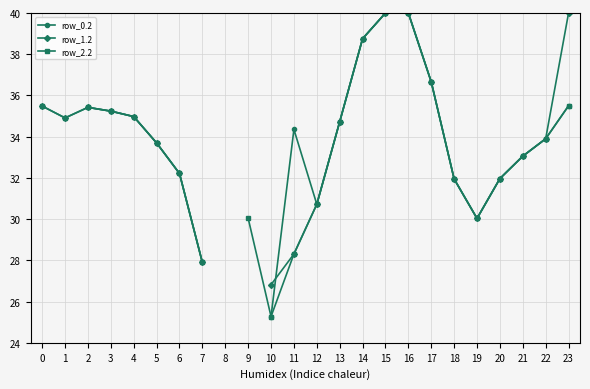

What is the approximate value of row_2.2 at 12?

30.7